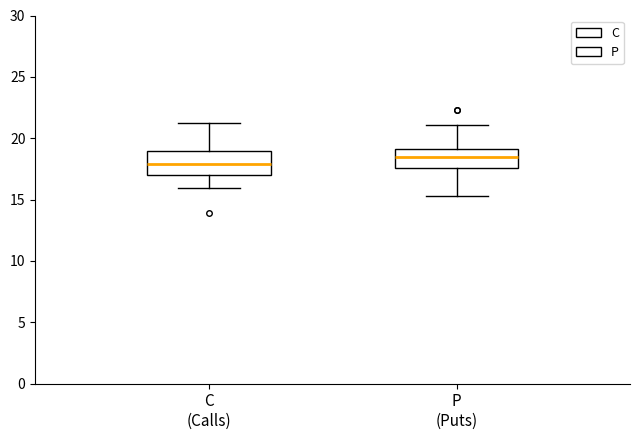

Reading left to right, transcribe this box plot: for each box, give where its median line is, the range the box spans, and where its two whiskers end, as read against the y-axis. The values are not printed on the chart, so give them approximately, as read against the axis.

C (Calls): median 18.0, box 17.0 to 19.0, whiskers 16.0 to 21.0
P (Puts): median 18.5, box 17.5 to 19.0, whiskers 15.5 to 21.0